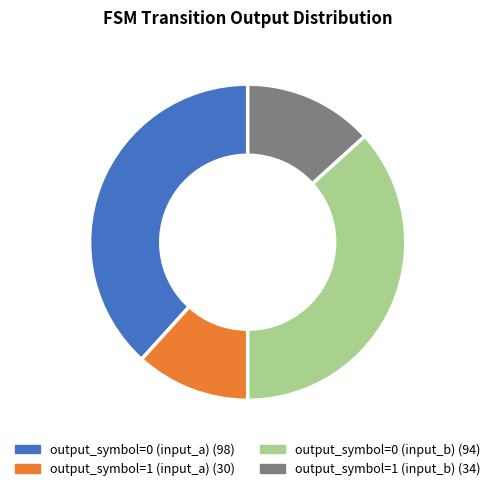

Is the sum of output_symbol=0 (input_a) and output_symbol=0 (input_b) greater than half?

Yes